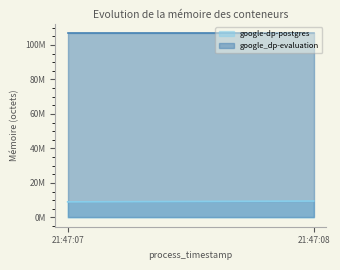

What is the approximate value of google_dp-evaluation at 2021-05-13T21:47:07?

107028480